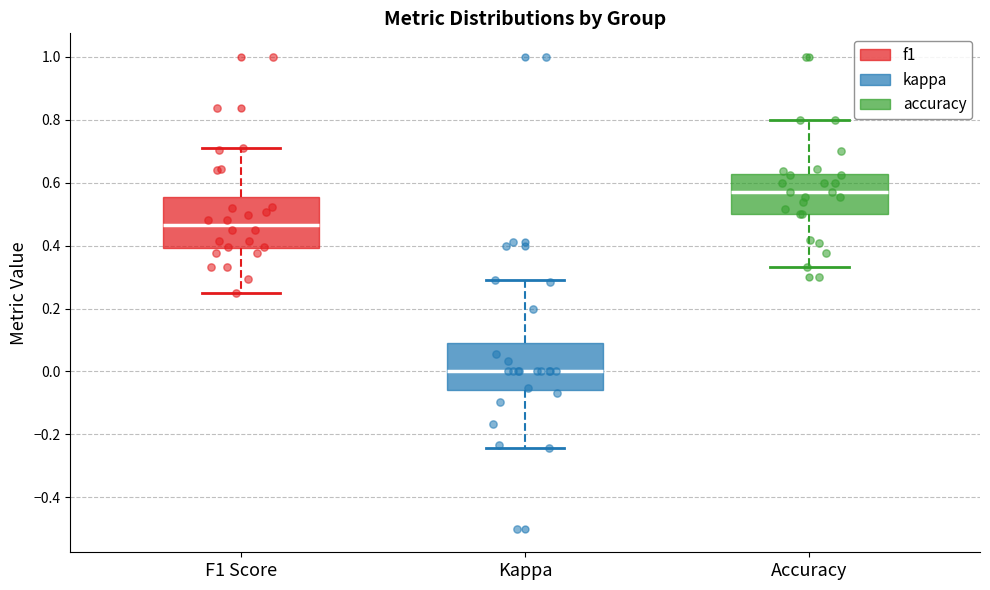

Which box has the lowest median line?

Kappa